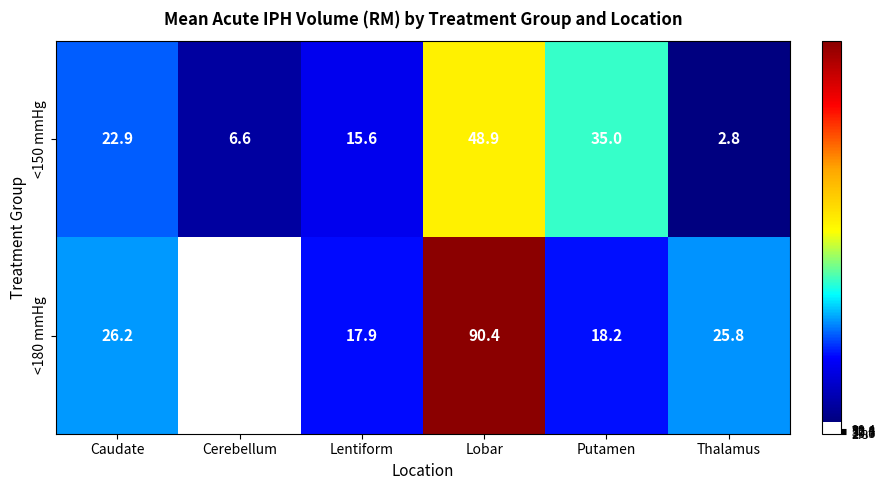

Is the value of <180 mmHg at Putamen greater than the value of <150 mmHg at Caudate?

No